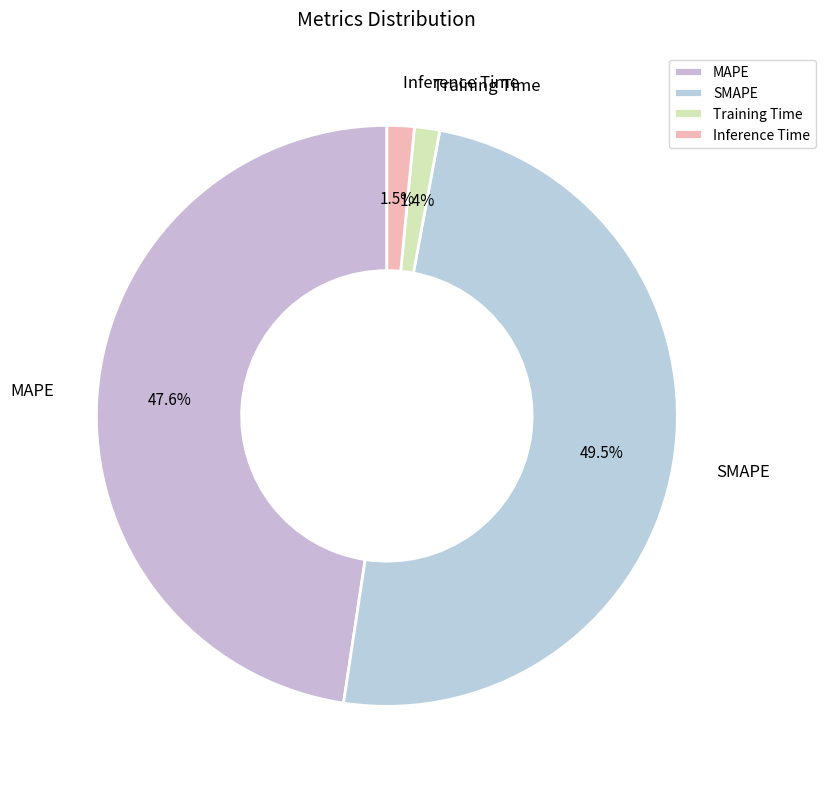

Which slice is the largest?

SMAPE